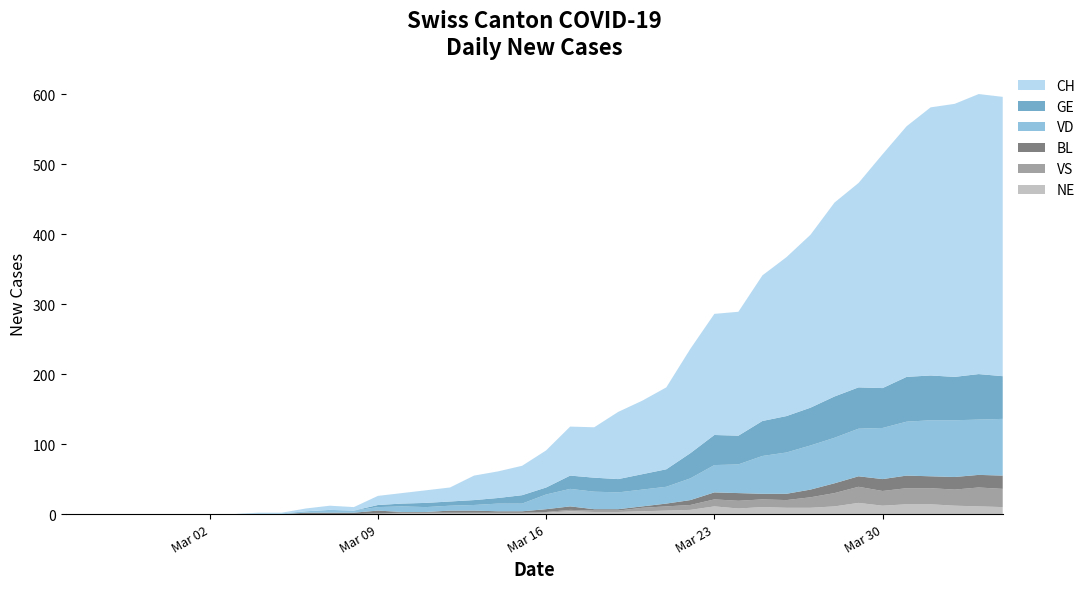

Reading right to left, transcribe all the data shown in this chart.

GE: 61	65	62	64	64	57	59	59	54	52	50	41	43	36	25	22	19	20	19	10	12	8	7	6	6	4	3	0	0	0	0	0	0	0	0	0	0	0	0	0
VD: 81	79	81	80	77	73	68	65	63	59	54	41	39	31	24	24	24	25	25	21	11	11	8	7	7	8	5	3	4	2	1	1	0	0	0	0	0	0	0	0
BL: 19	18	18	17	18	17	15	14	11	9	8	11	10	7	4	2	2	2	5	4	2	2	3	3	1	1	4	2	2	2	0	0	0	0	0	0	0	0	0	0
VS: 26	27	23	23	23	21	23	19	15	11	11	11	10	7	6	5	2	2	2	1	1	1	1	1	1	1	1	0	0	0	0	0	0	0	0	0	0	0	0	0
NE: 10	11	12	14	14	12	16	11	9	9	10	8	11	6	5	4	3	3	4	2	1	1	1	1	1	1	0	0	0	0	0	0	0	0	0	0	0	0	0	0
CH: 399	400	390	383	358	334	292	277	247	227	208	177	173	149	117	105	96	72	70	53	42	38	35	20	18	15	13	5	6	4	1	1	0	0	0	0	0	0	0	0